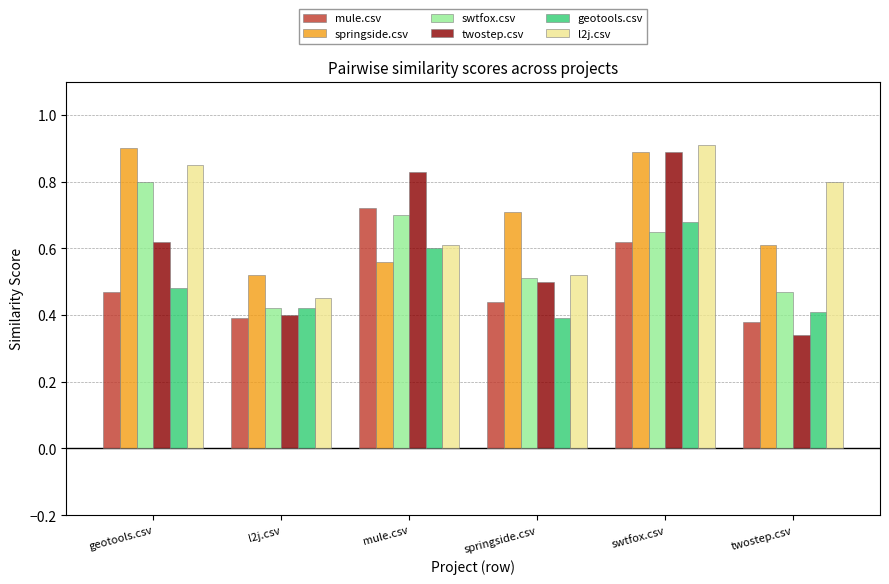

What is the maximum value shown in the chart?

0.9